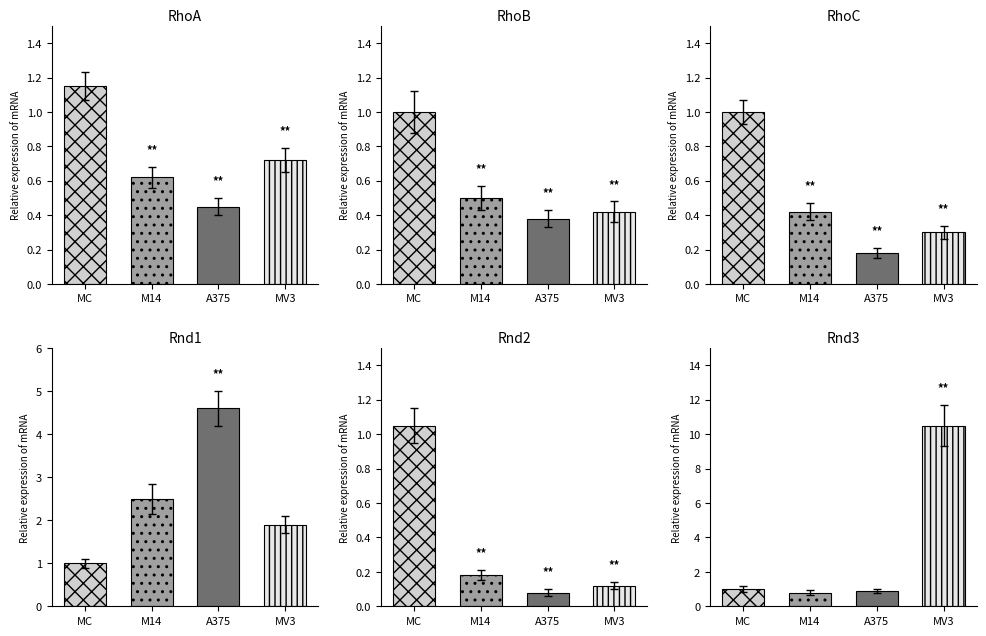

Count the number of data series in this chart.

6